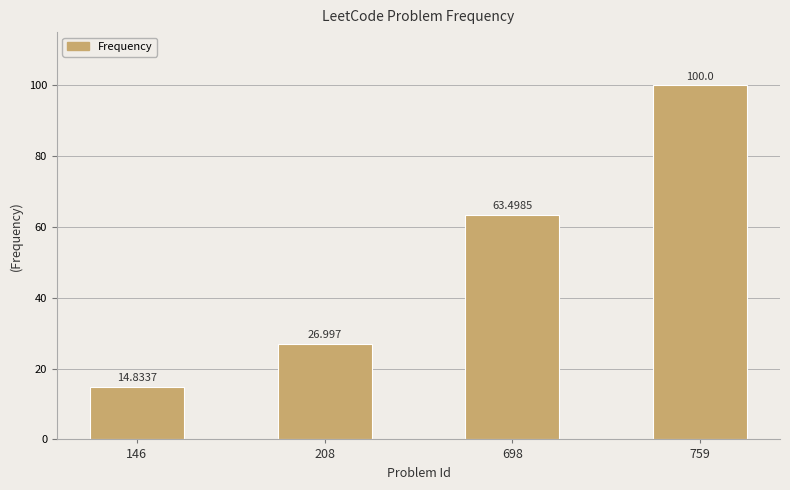

What is the sum of the values at 146 and 208?

41.8